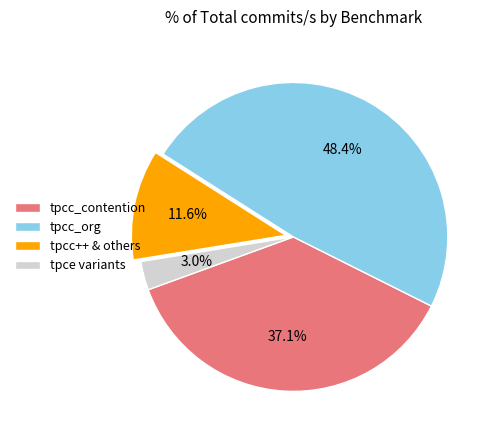

To the nearest percent, what is the difference between the largest and smallest slice percentages?

45%